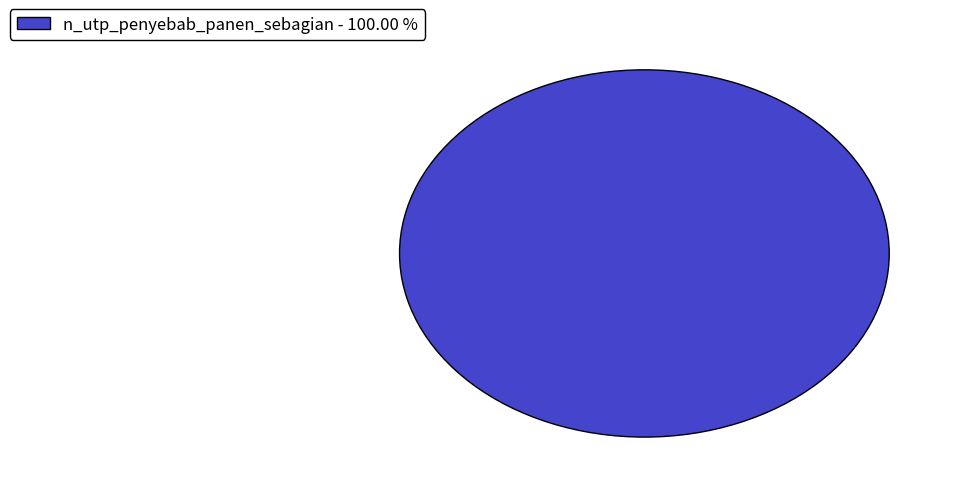

What is the majority slice?

n_utp_penyebab_panen_sebagian - 100.00 %